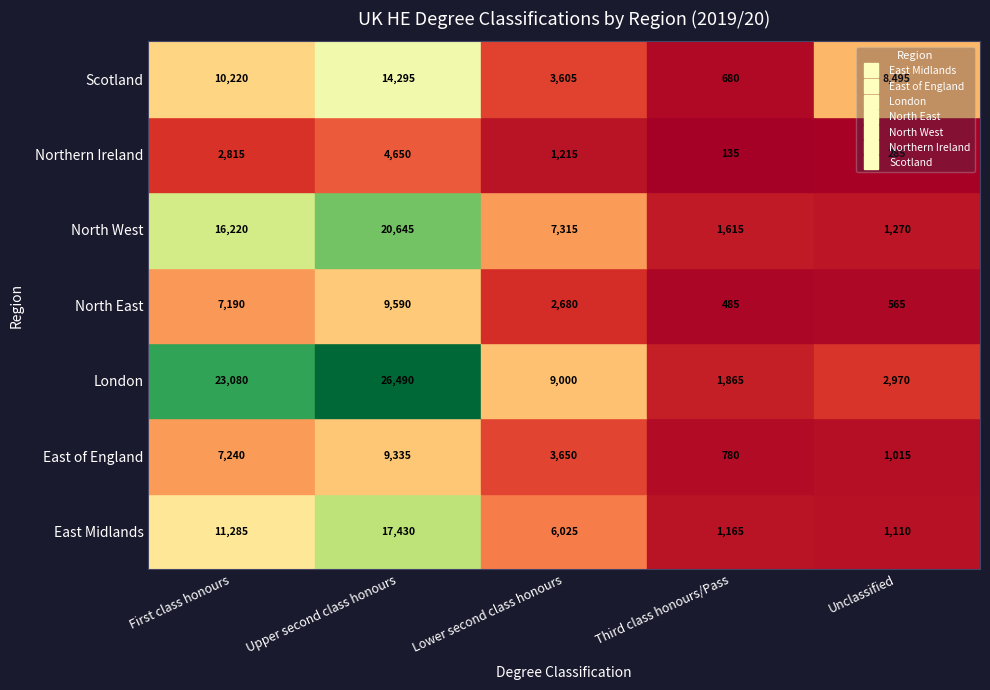

What is the average value of the Northern Ireland series?

1820